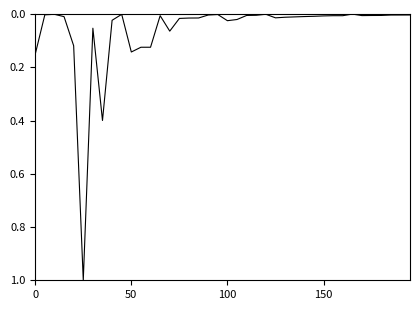

What is the maximum value shown in the chart?

1.0